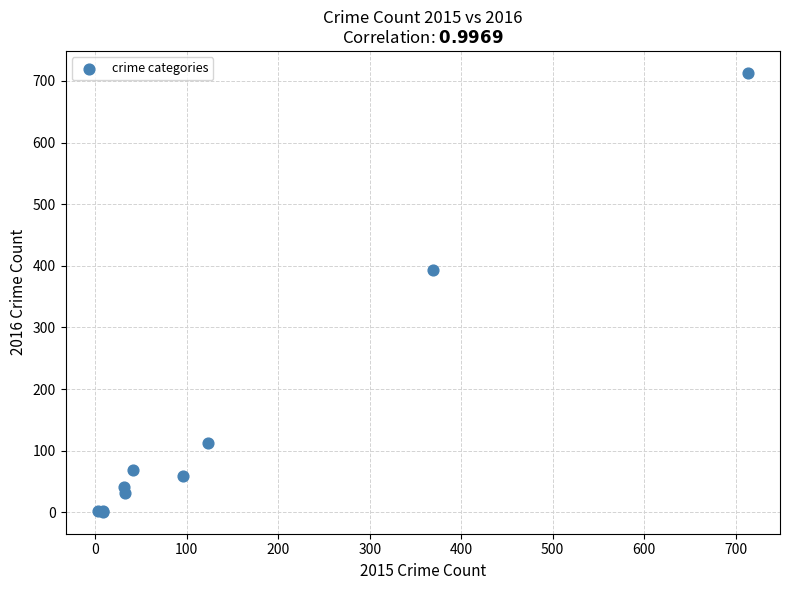

What Y value in the scatter plot is closest to 357?

394